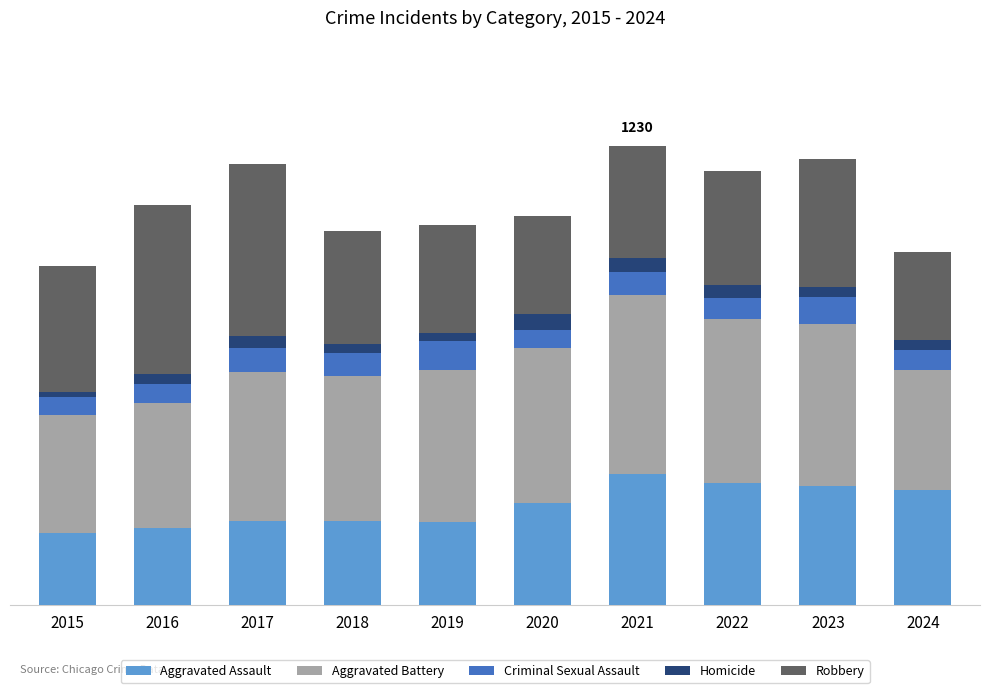

Rank the series at 2018 from highest to lowest value.

Aggravated Battery, Robbery, Aggravated Assault, Criminal Sexual Assault, Homicide